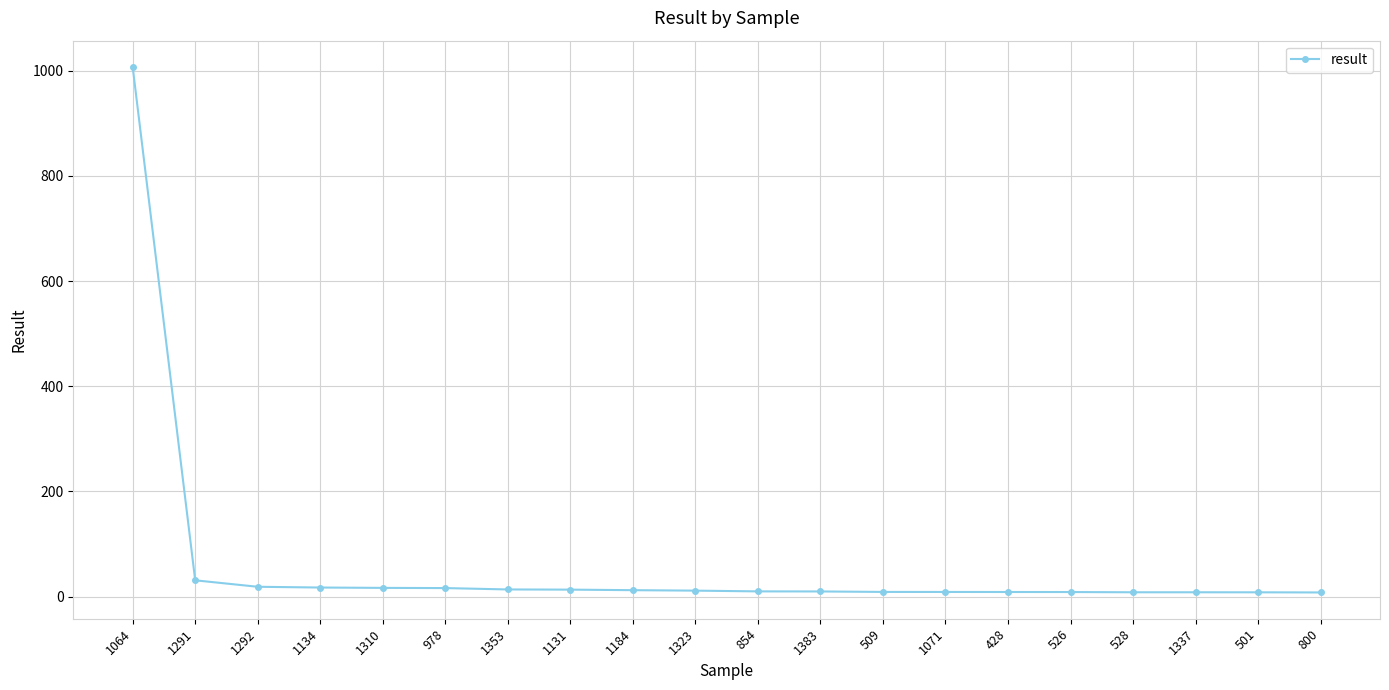

Which label corresponds to the largest value in the chart?

1064